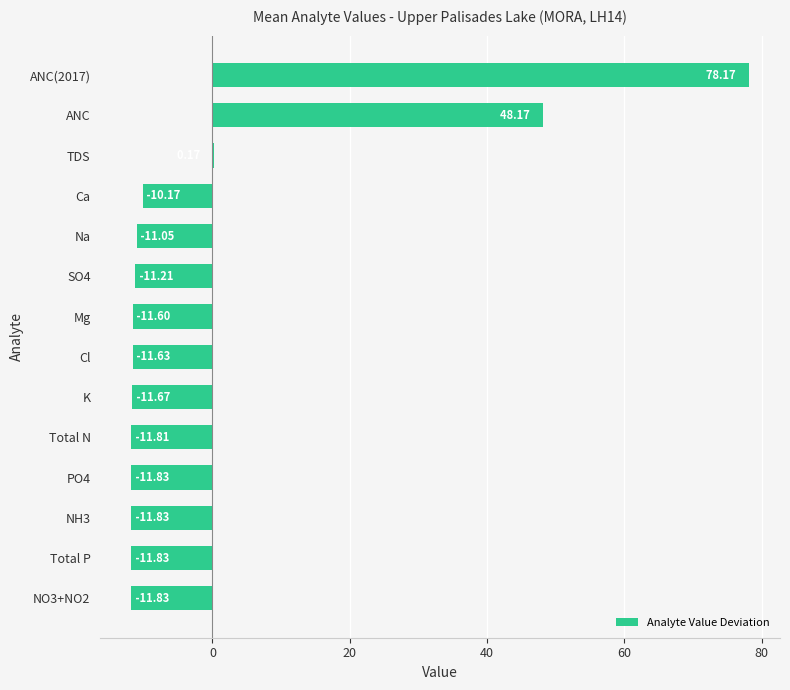

Which has a higher value, SO4 or Cl?

SO4